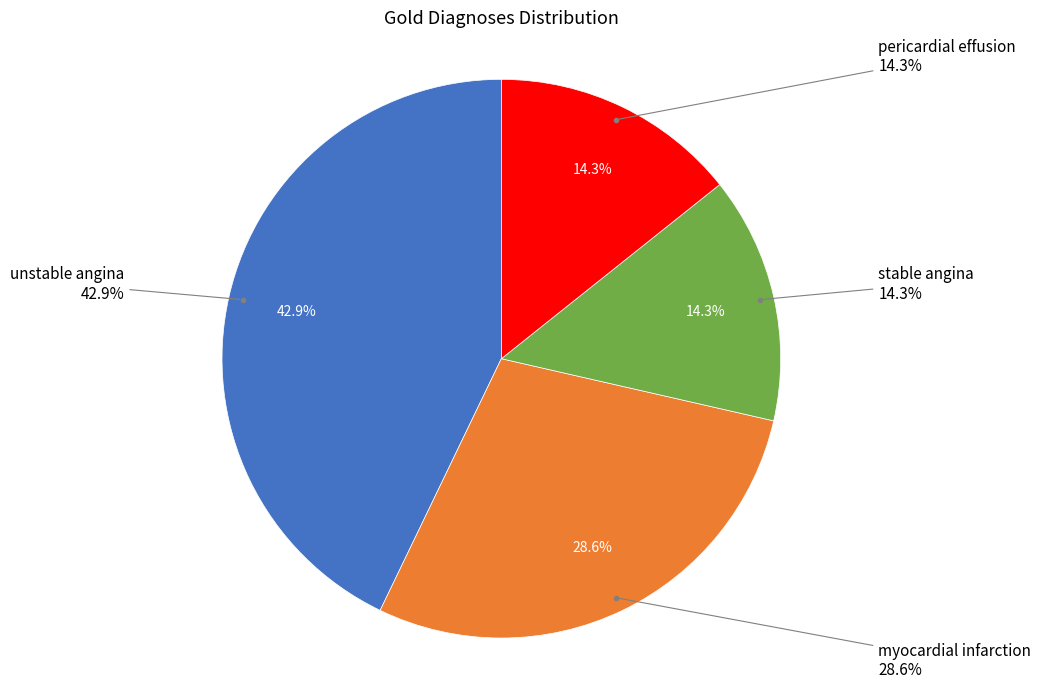

What percentage is the unstable angina slice, to the nearest percent?

43%